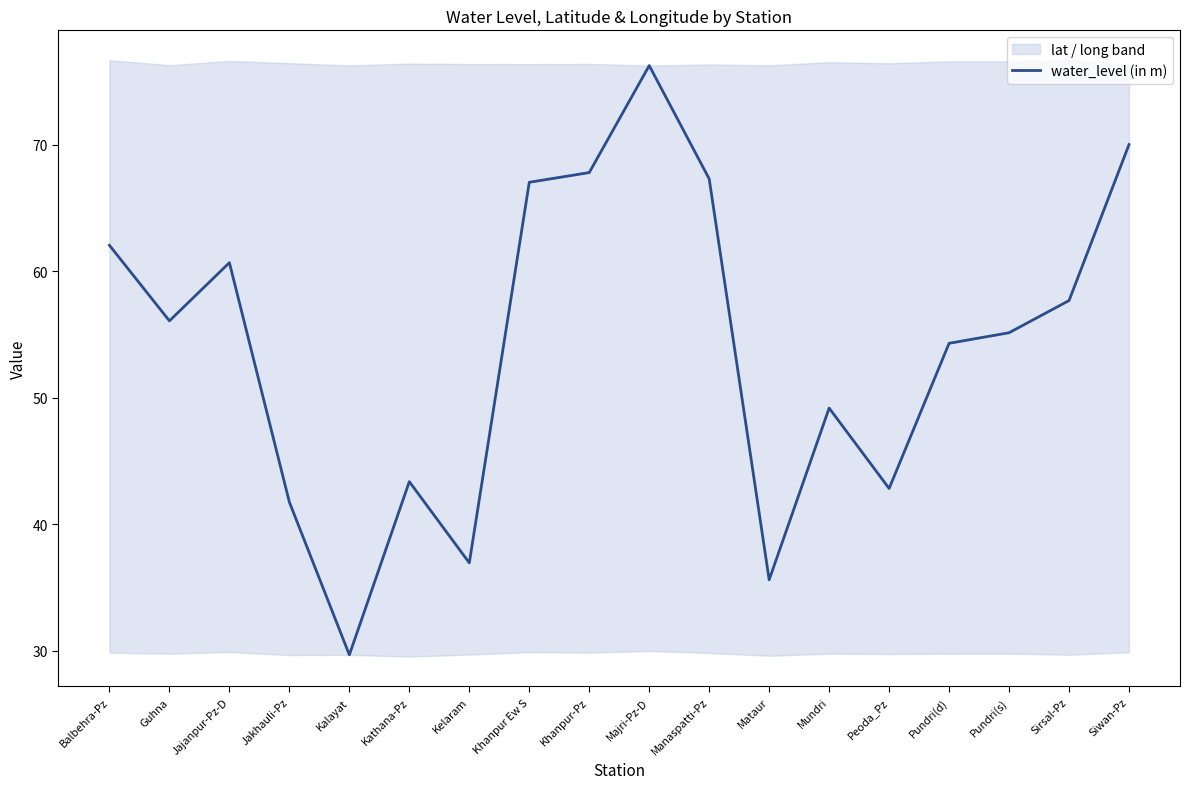

What is the average value?

54.1